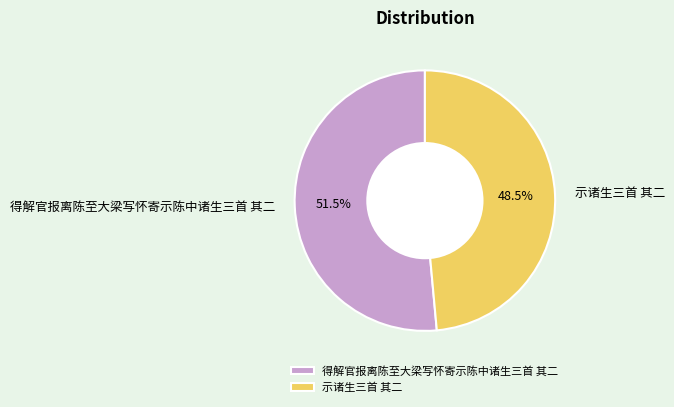

What percentage do 得解官报离陈至大梁写怀寄示陈中诸生三首 其二 and 示诸生三首 其二 together represent?

100.0%